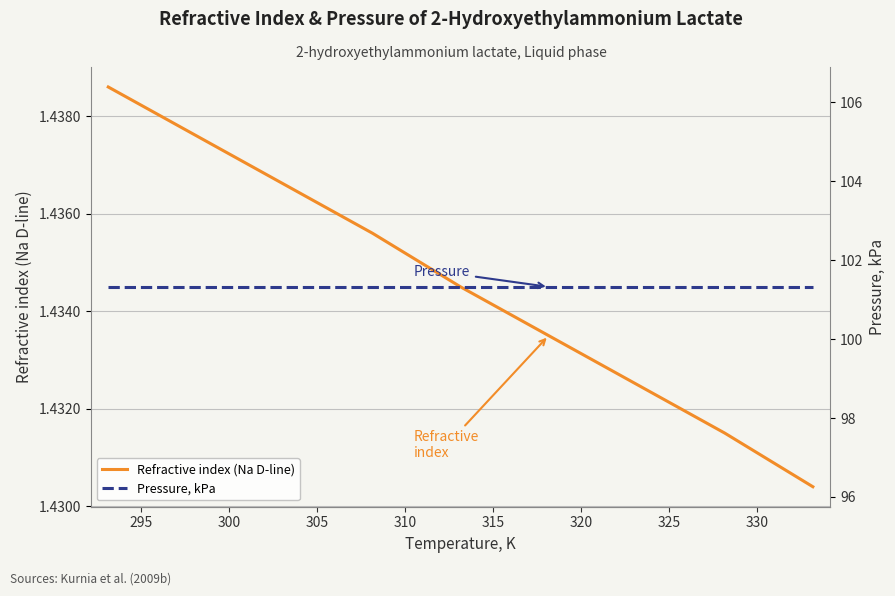

What are all the series names shown in the legend?

Refractive index (Na D-line), Pressure, kPa